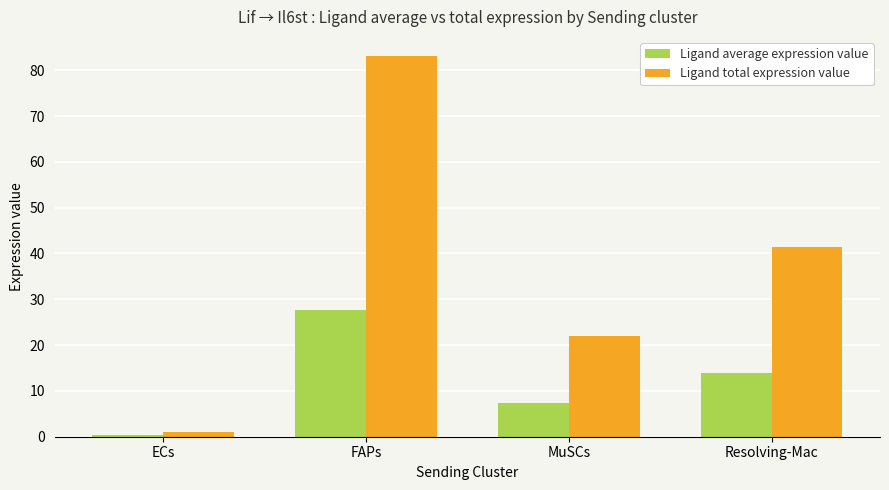

How many series are shown in this chart?

2